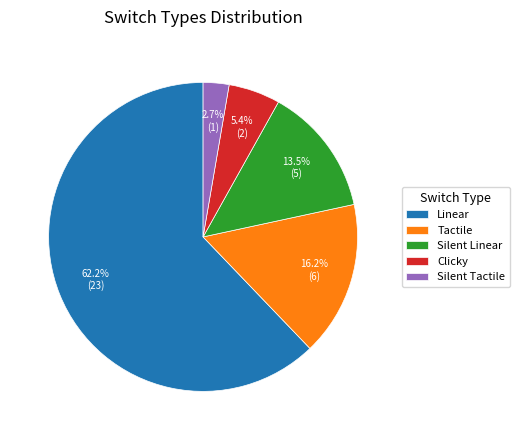

Rank the categories by value from highest to lowest.

Linear, Tactile, Silent Linear, Clicky, Silent Tactile